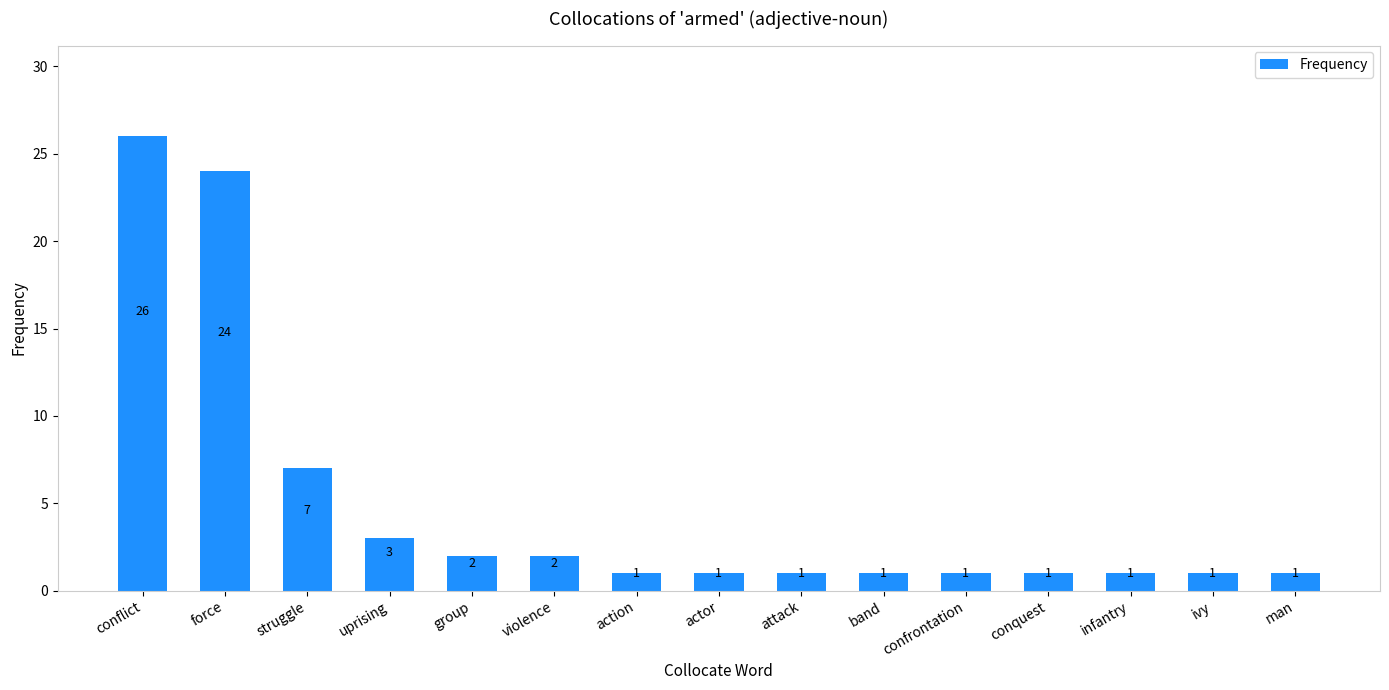

At which category does the chart reach its peak across all series?

conflict